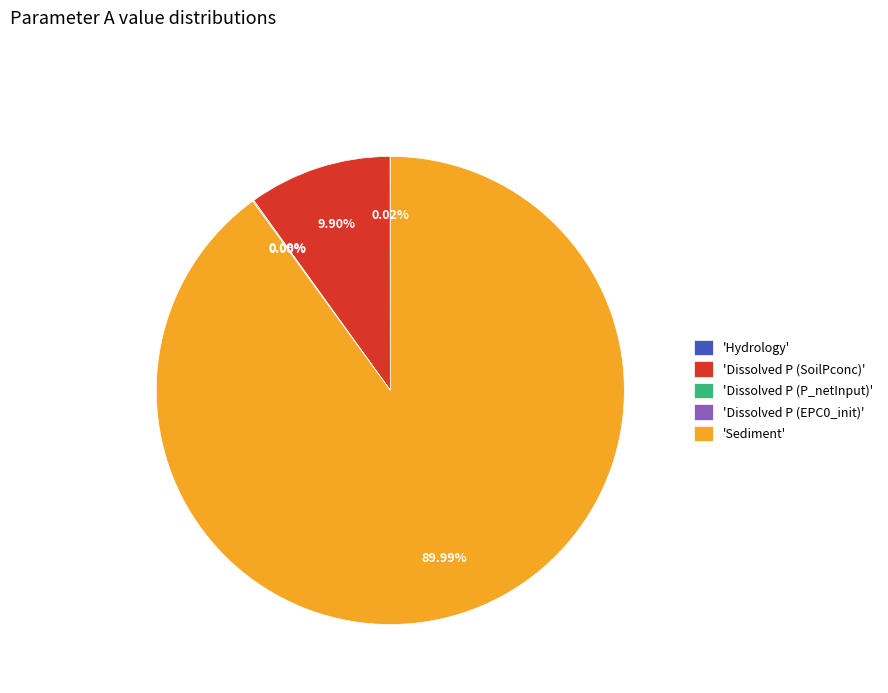

What is the largest slice in the pie chart?

'Sediment'